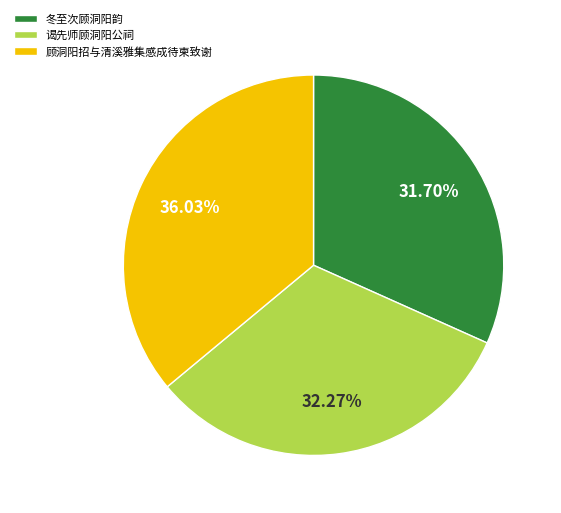

Does any single category account for the majority?

No